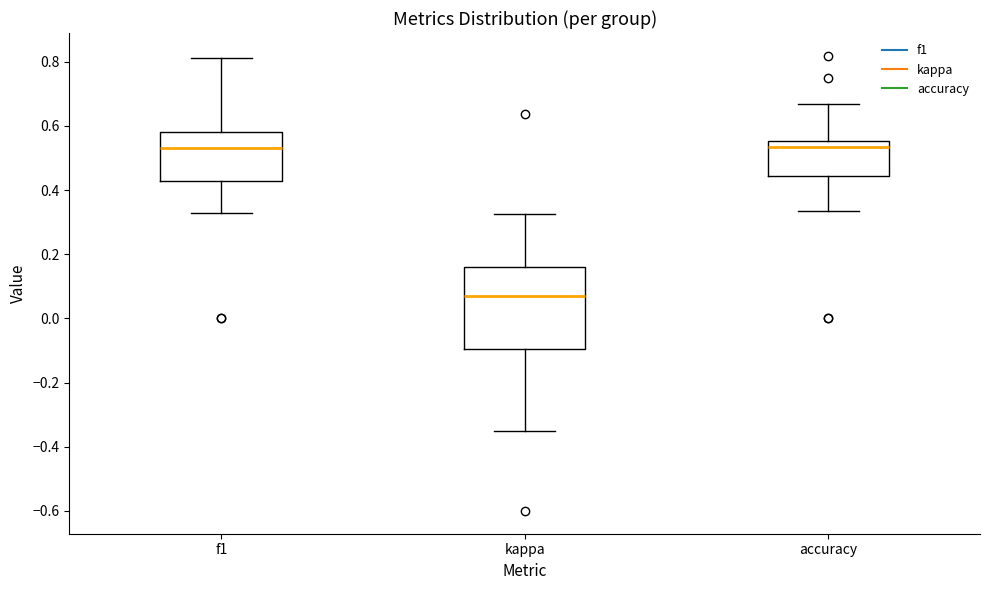

Comparing the boxes themselves (not the whiskers), which one is the tallest?

kappa